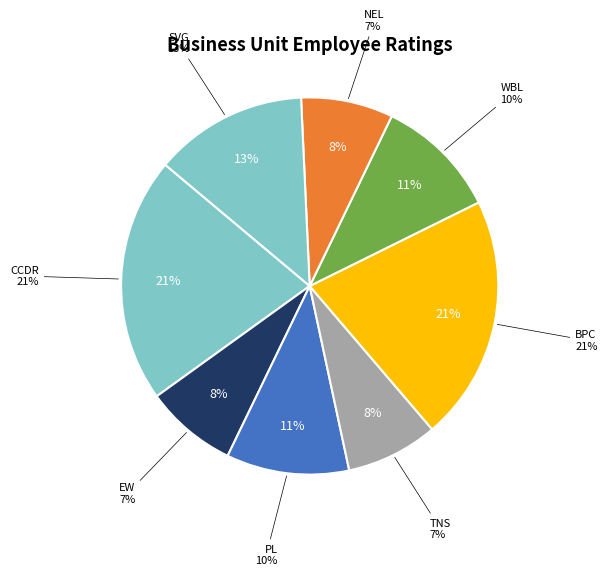

Is there a majority slice in this chart?

No